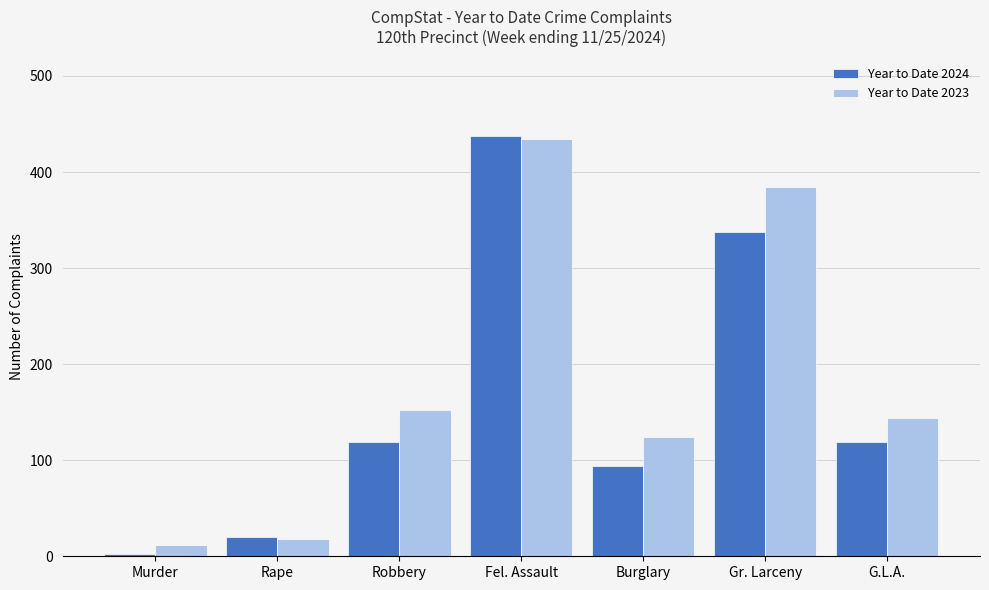

Which series has the largest total across all categories?

Year to Date 2023